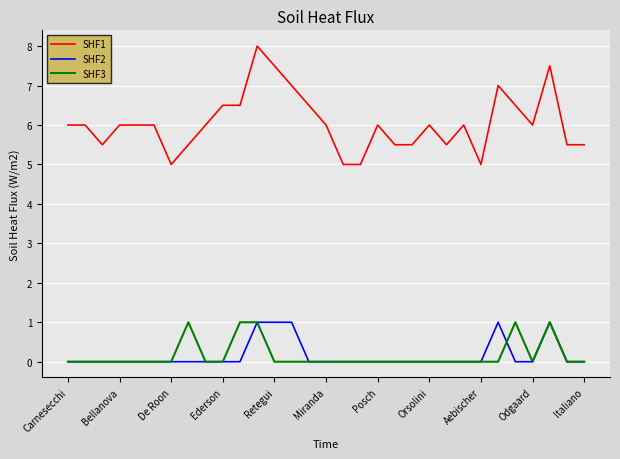

Which series has the largest total across all categories?

SHF1